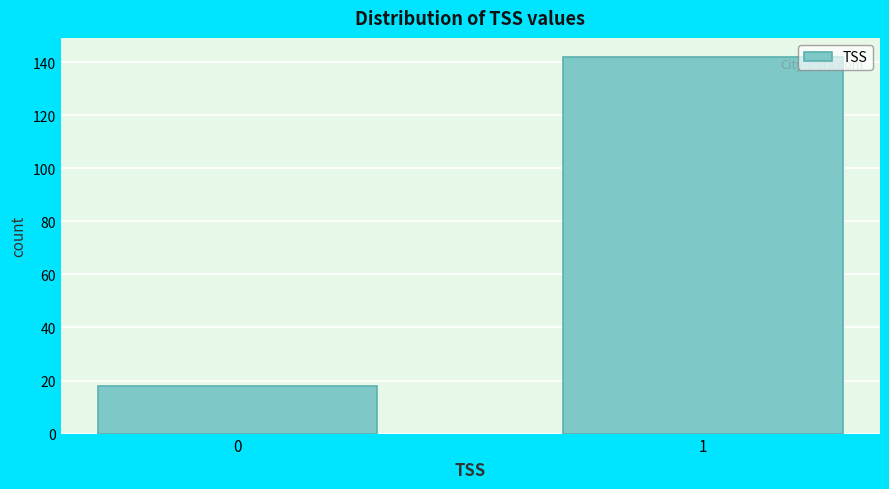

Reading left to right, transcribe all the data shown in this chart.

18	142